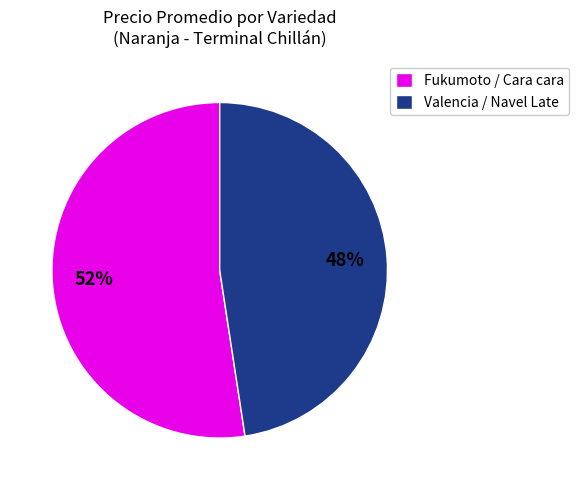

To the nearest percent, what is the average slice percentage?

50%